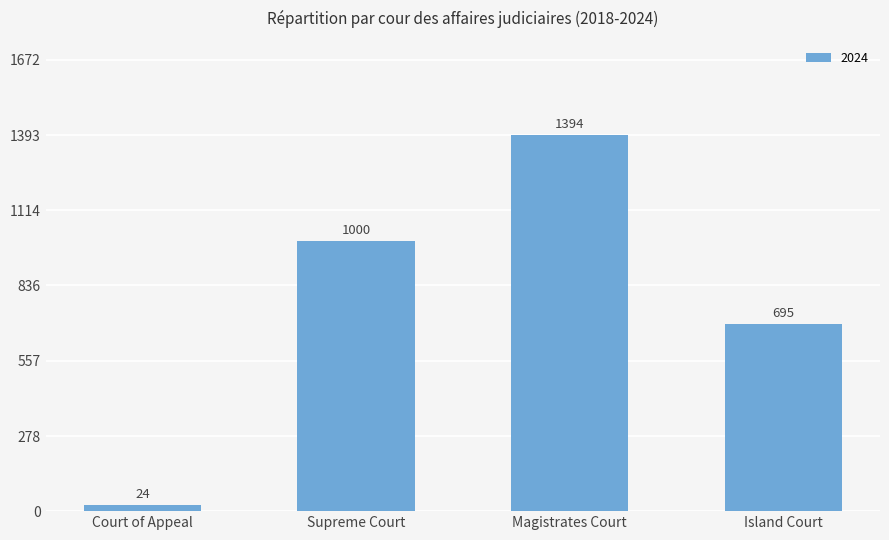

What is the difference between the maximum and minimum values?

1370